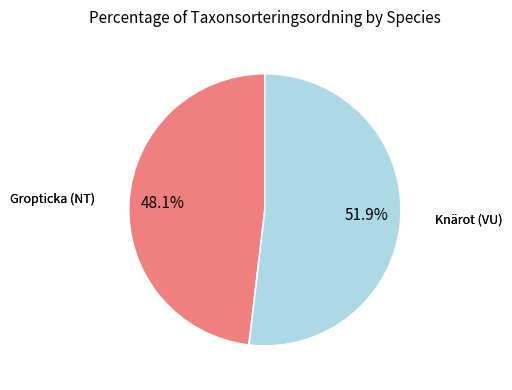

Does any single category account for the majority?

Yes